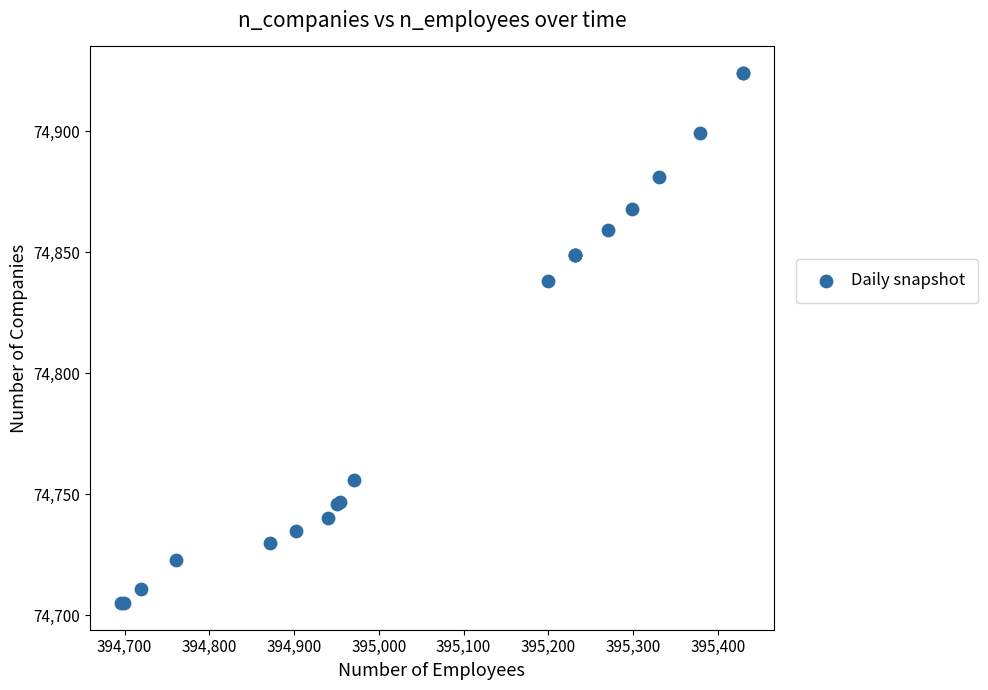

What Y value in the scatter plot is closest to 74814?

74838